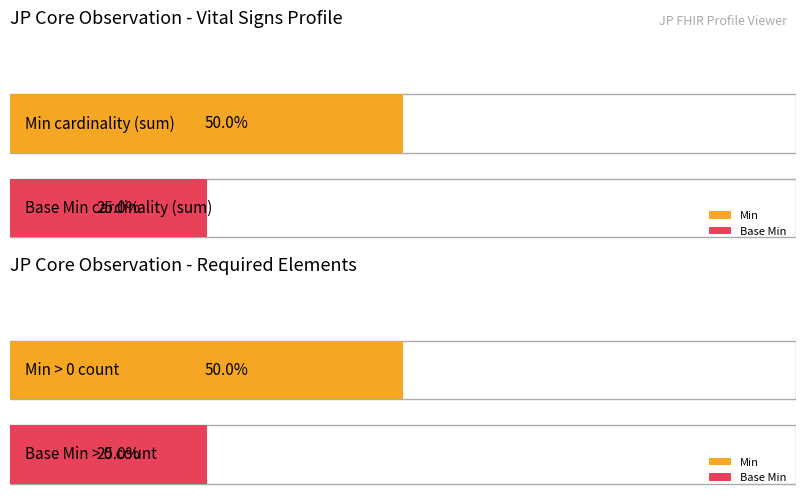

Which series has the largest range (max minus min)?

Min